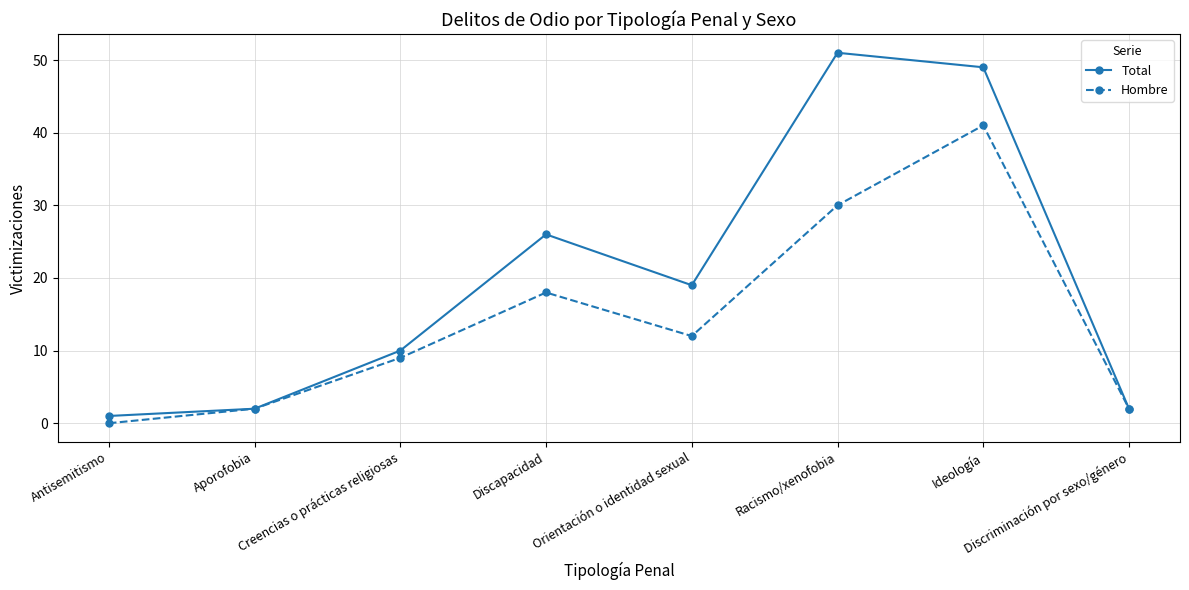

The value of Hombre at Ideología is 19. True or false?

False